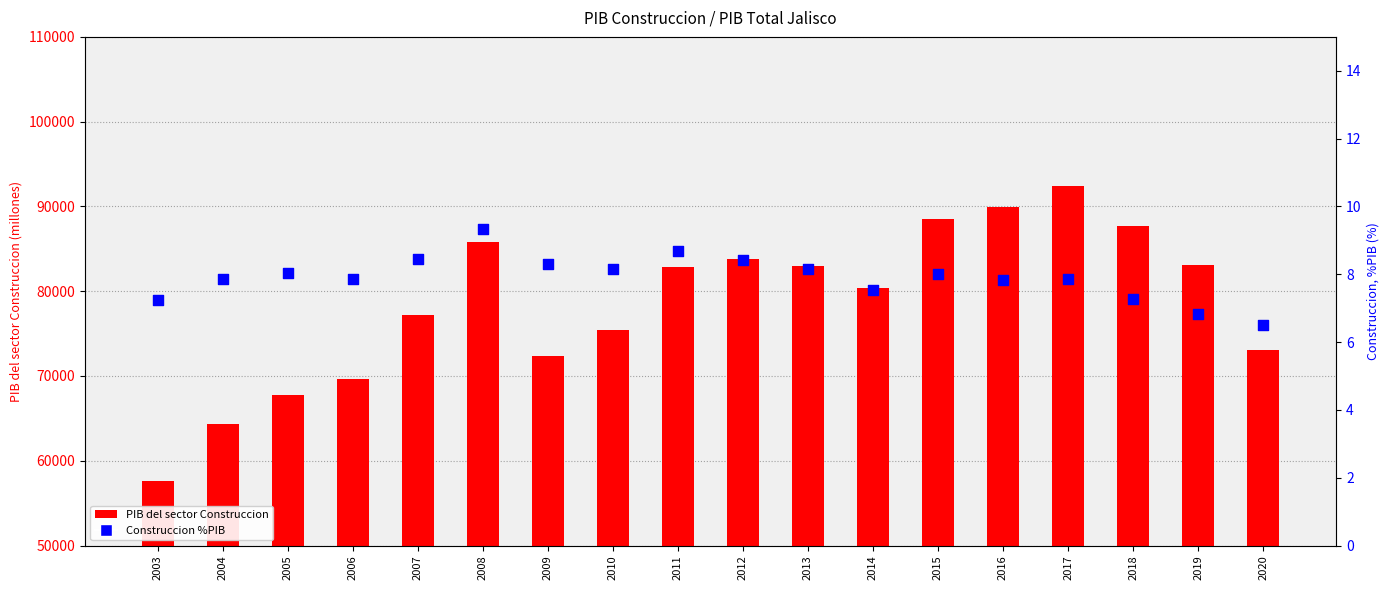

At how many categories does at least one series exceed 28910?

18